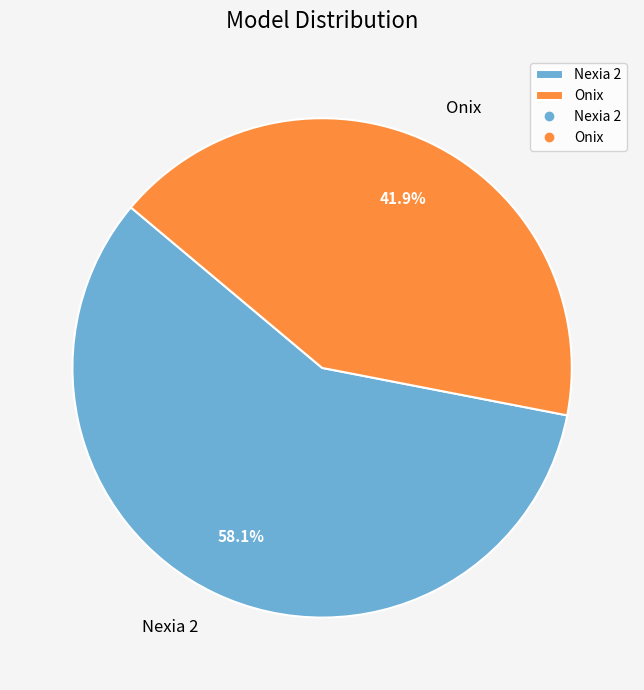

Which slice is the largest?

Nexia 2